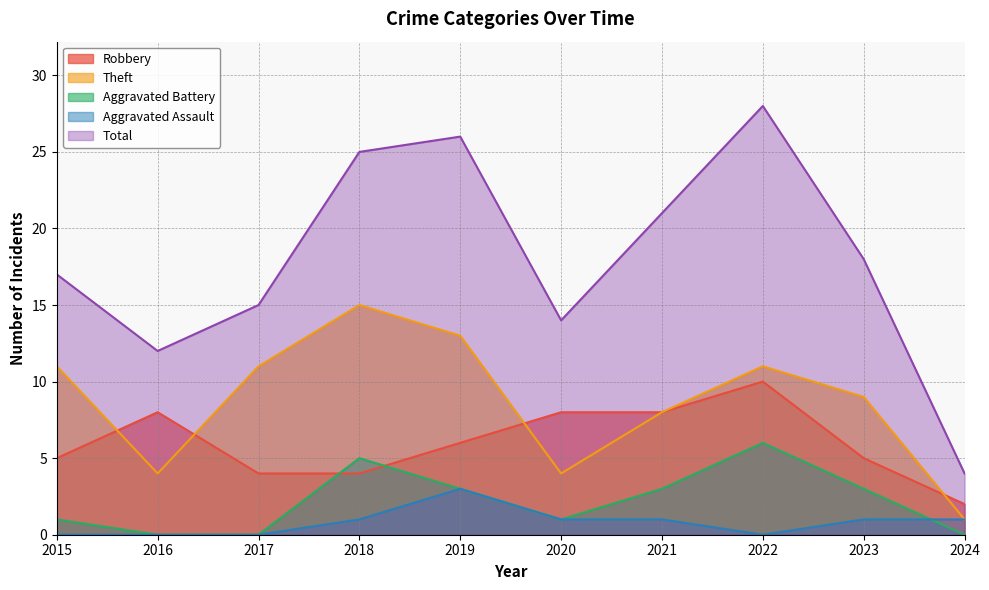

Between which two adjacent categories do Aggravated Assault and Aggravated Battery first intersect?

2023 and 2024